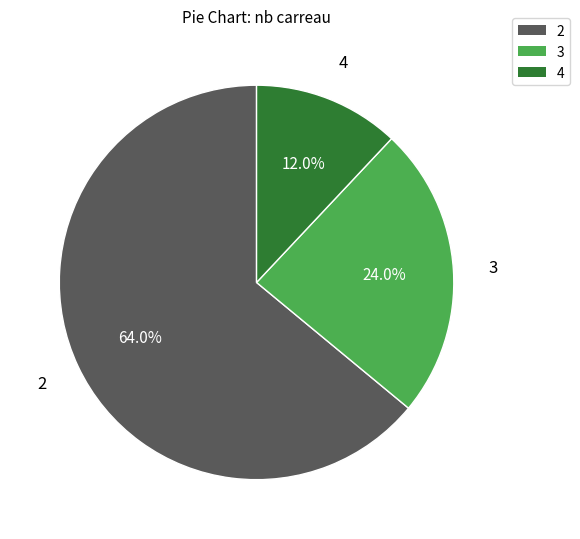

Count the number of slices in the pie.

3